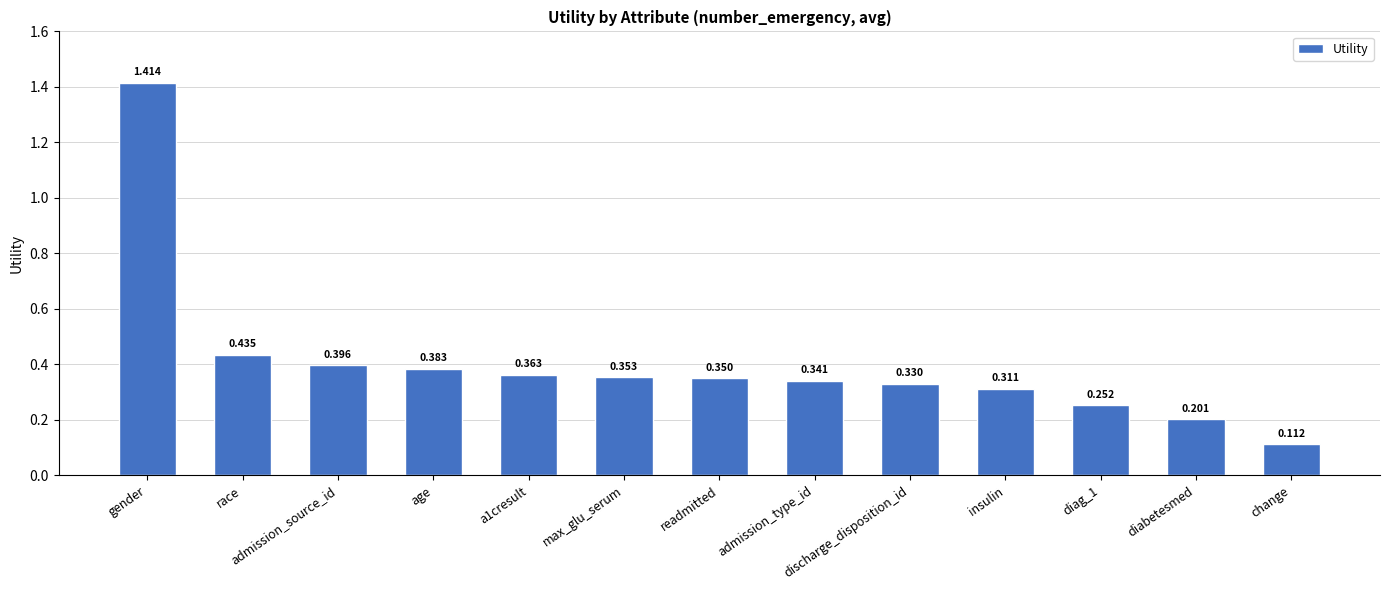

Rank the categories by value from highest to lowest.

gender, race, admission_source_id, age, a1cresult, max_glu_serum, readmitted, admission_type_id, discharge_disposition_id, insulin, diag_1, diabetesmed, change